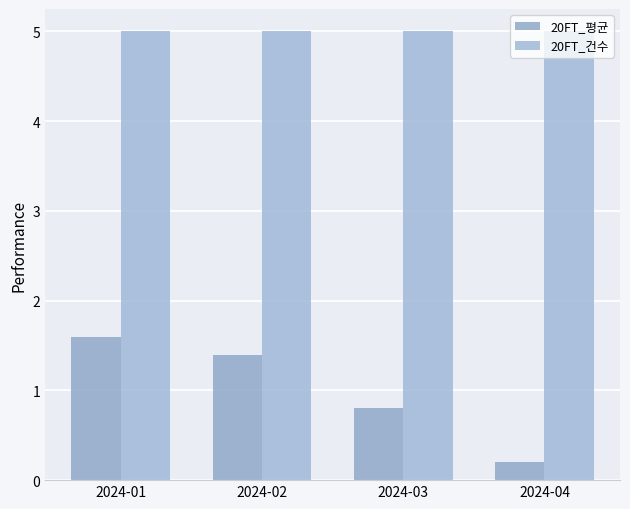

How many bars are there in each group?

2